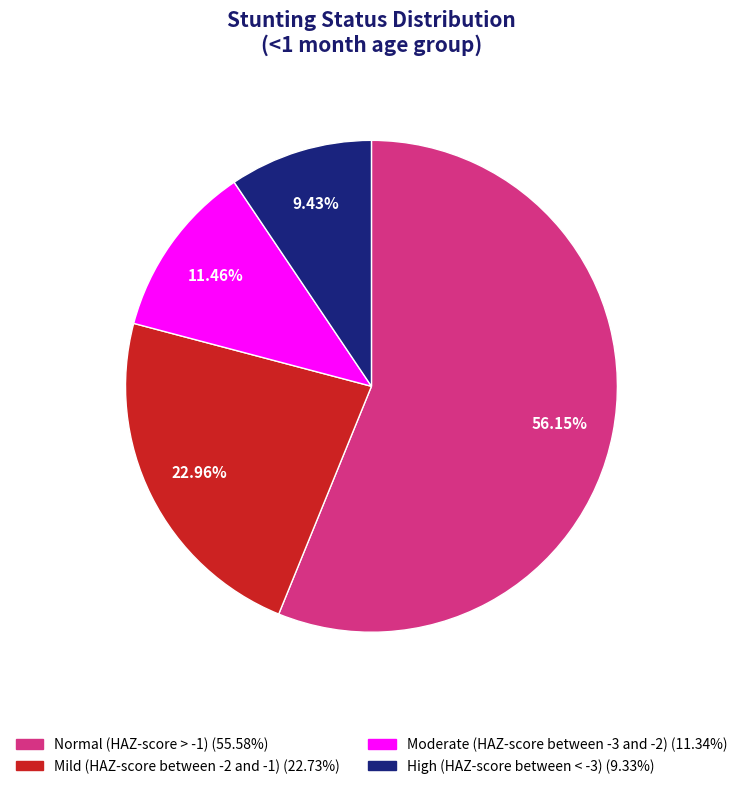

What percentage is the Normal (HAZ-score > -1) slice, to the nearest percent?

56%